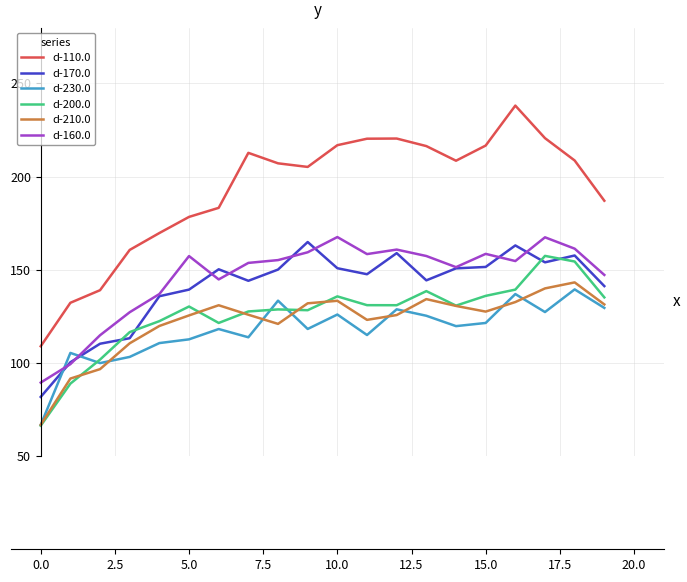

Which series has the widest spread of values?

d-110.0